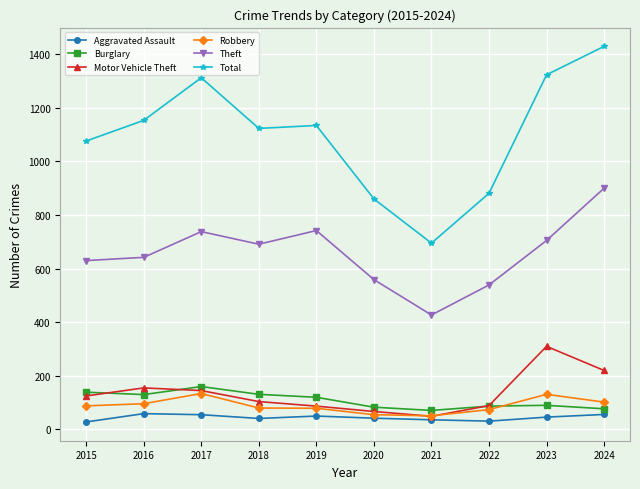

Which series has the widest spread of values?

Total